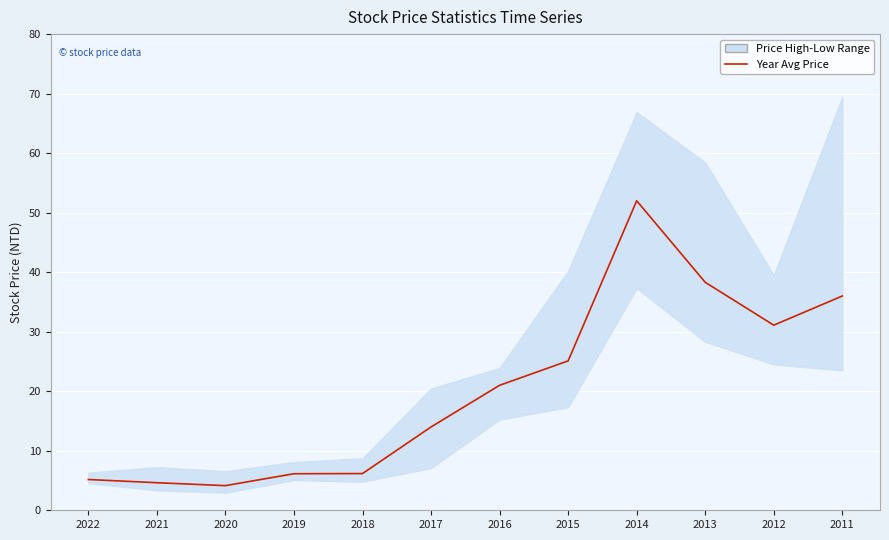

How many categories are shown in the chart?

12